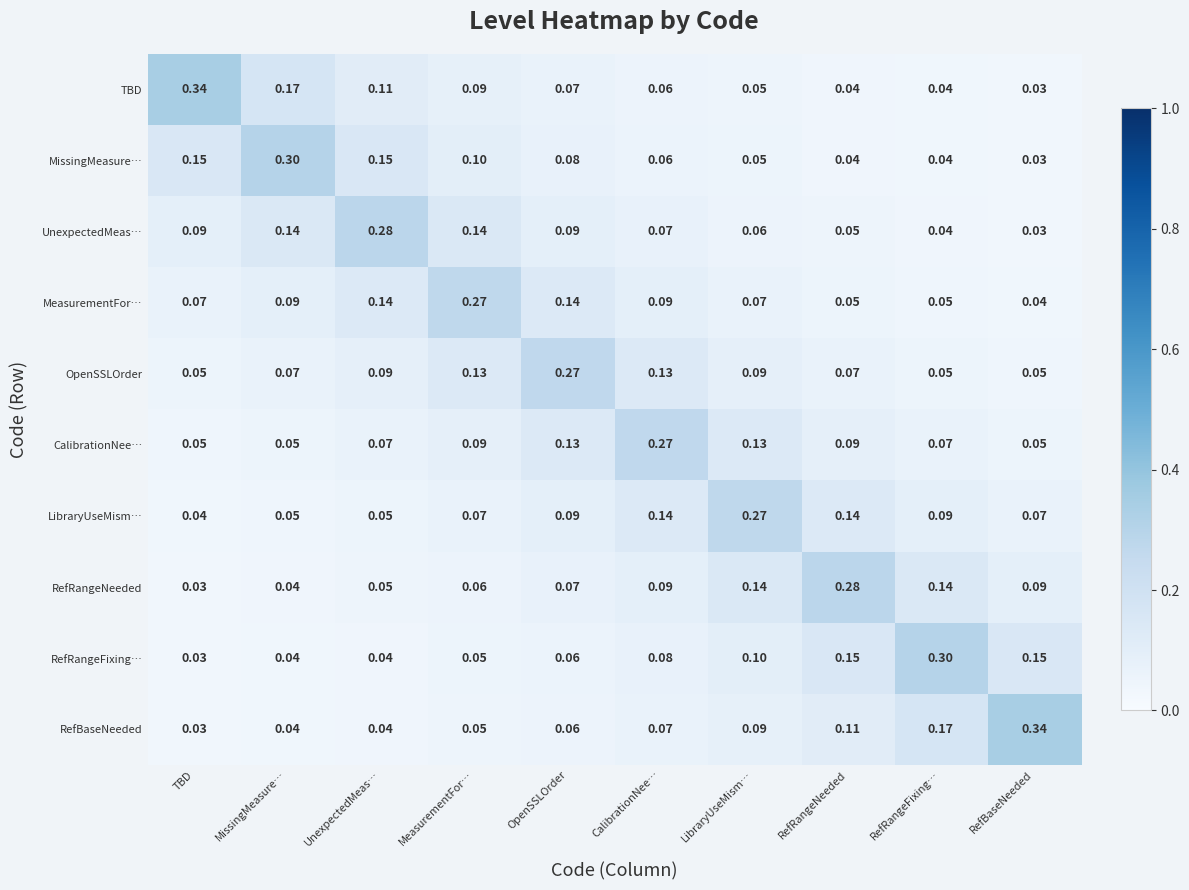

Is the value of LibraryUseMism… at TBD greater than the value of OpenSSLOrder at TBD?

No